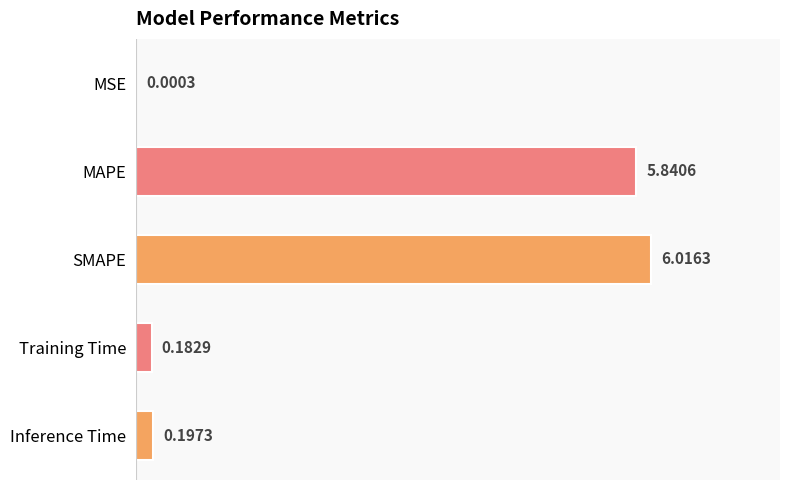

Which category has the highest value across all series?

SMAPE